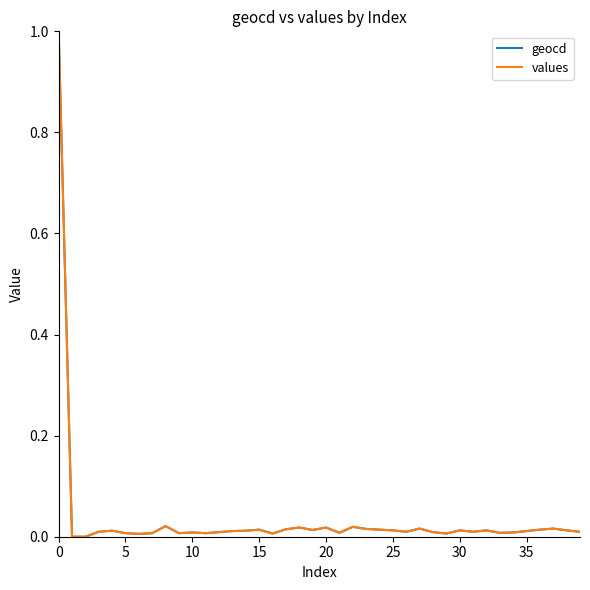

What is the maximum value shown in the chart?

1.0